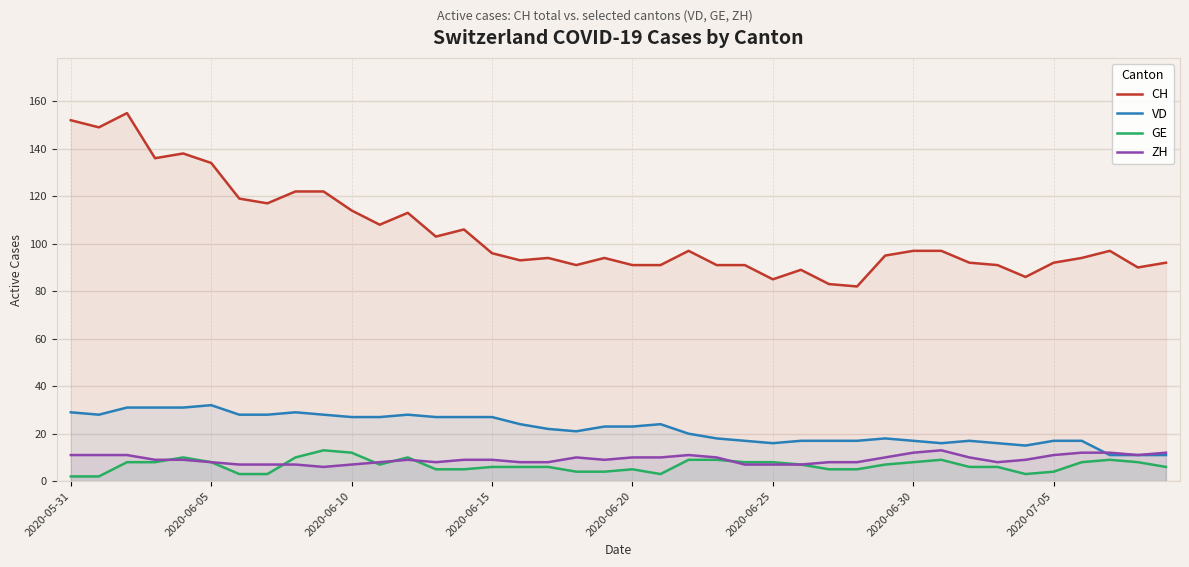

Which series has the largest total across all categories?

CH